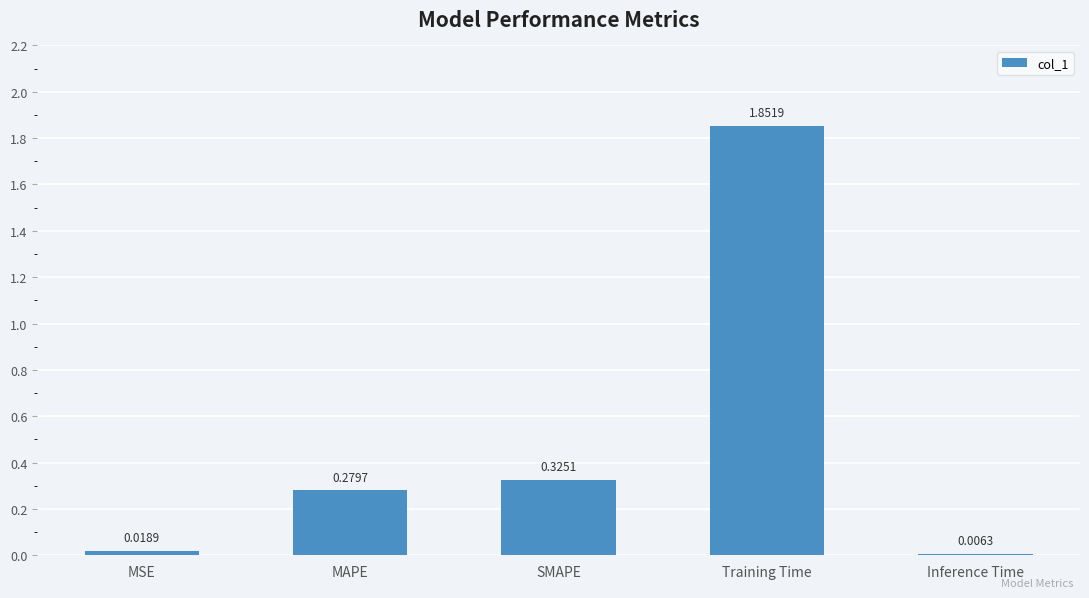

Which has a higher value, MAPE or SMAPE?

SMAPE